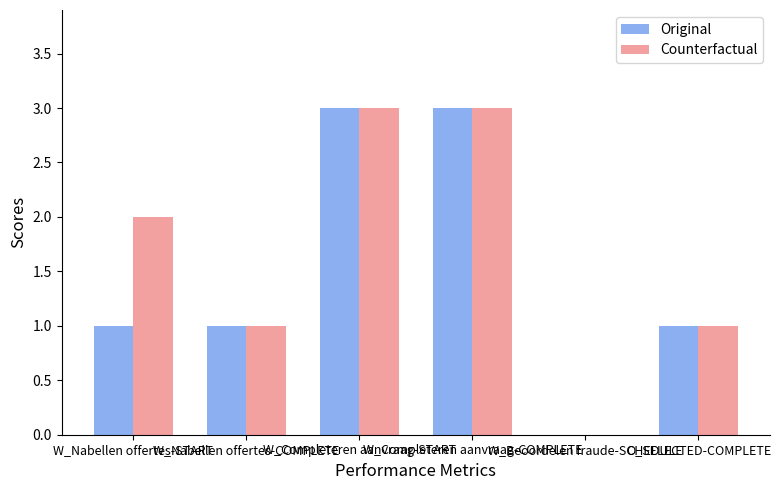

How many series are shown in this chart?

2